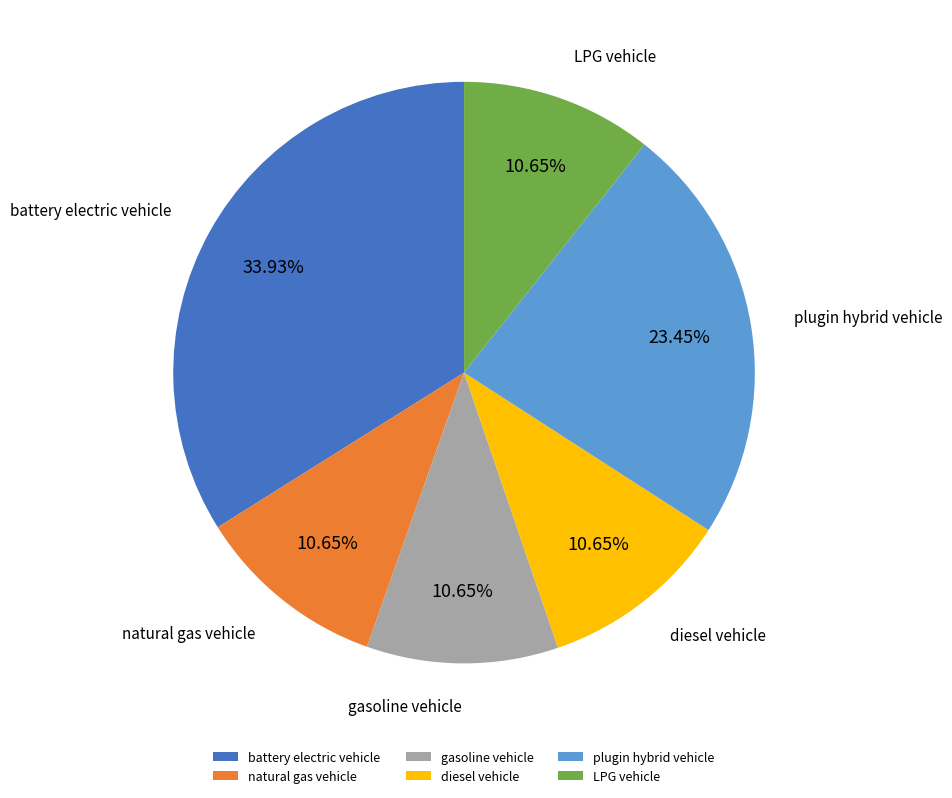

How many segments does this pie chart have?

6